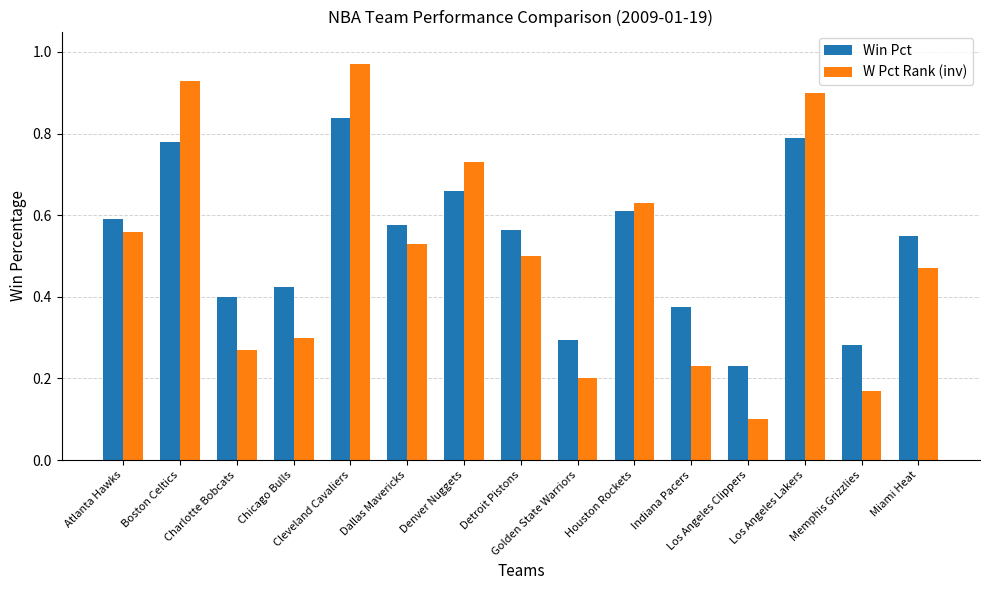

Which series has the largest range (max minus min)?

W Pct Rank (inv)